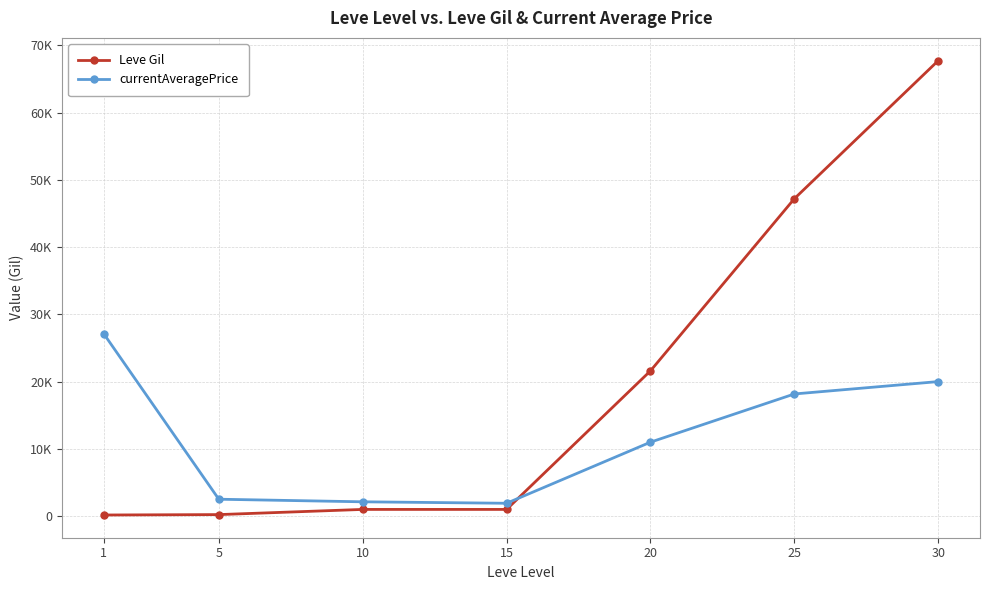

What are all the series names shown in the legend?

Leve Gil, currentAveragePrice